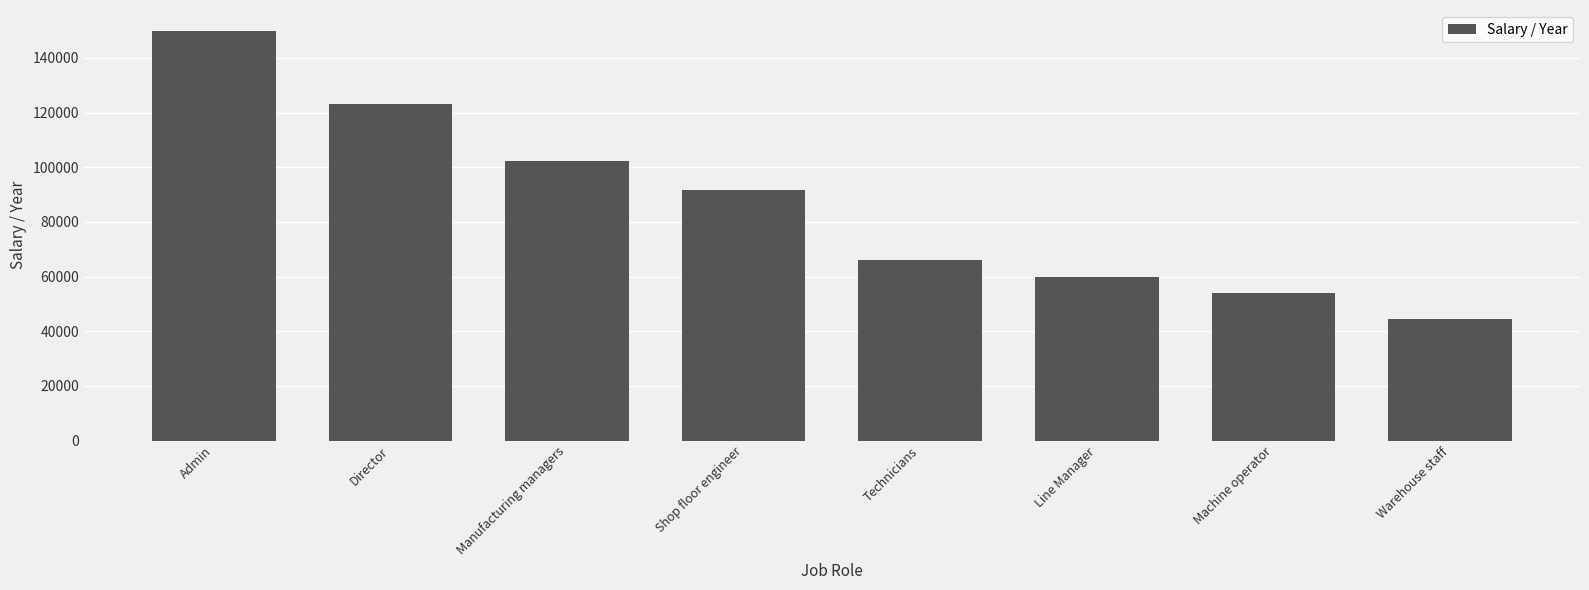

How many categories are shown in the chart?

8